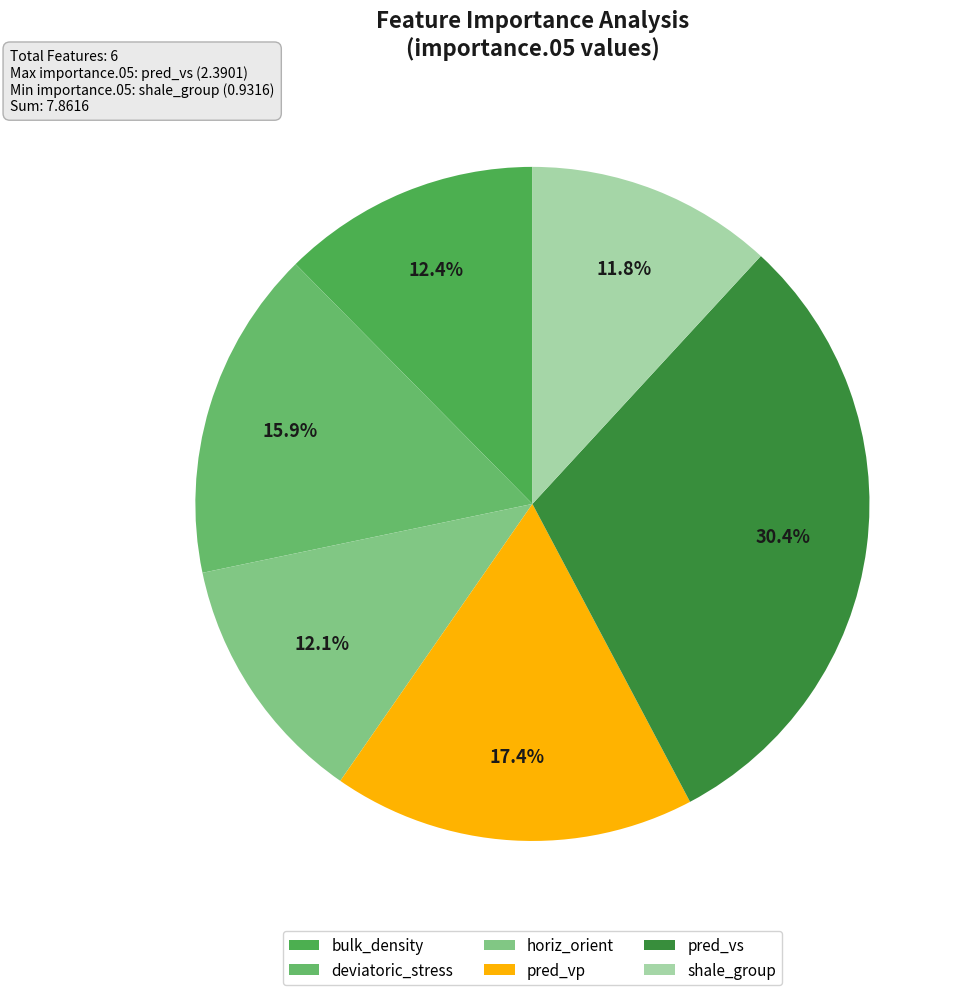

Rank the categories by value from highest to lowest.

pred_vs, pred_vp, deviatoric_stress, bulk_density, horiz_orient, shale_group